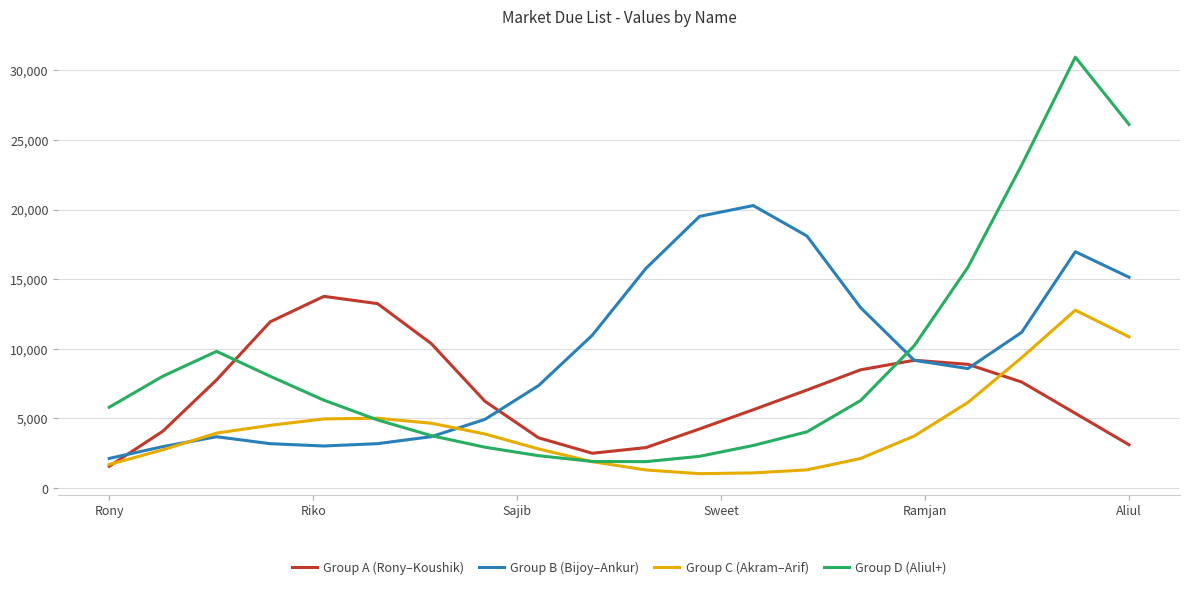

Does the chart have visible grid lines?

Yes